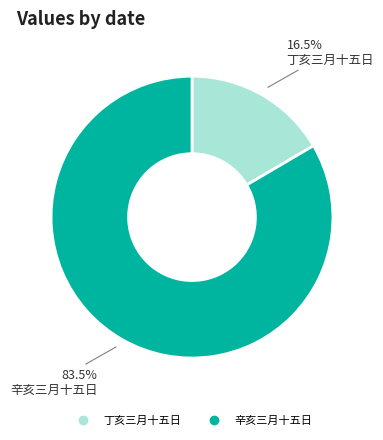

Which category has the biggest portion of the pie?

辛亥三月十五日